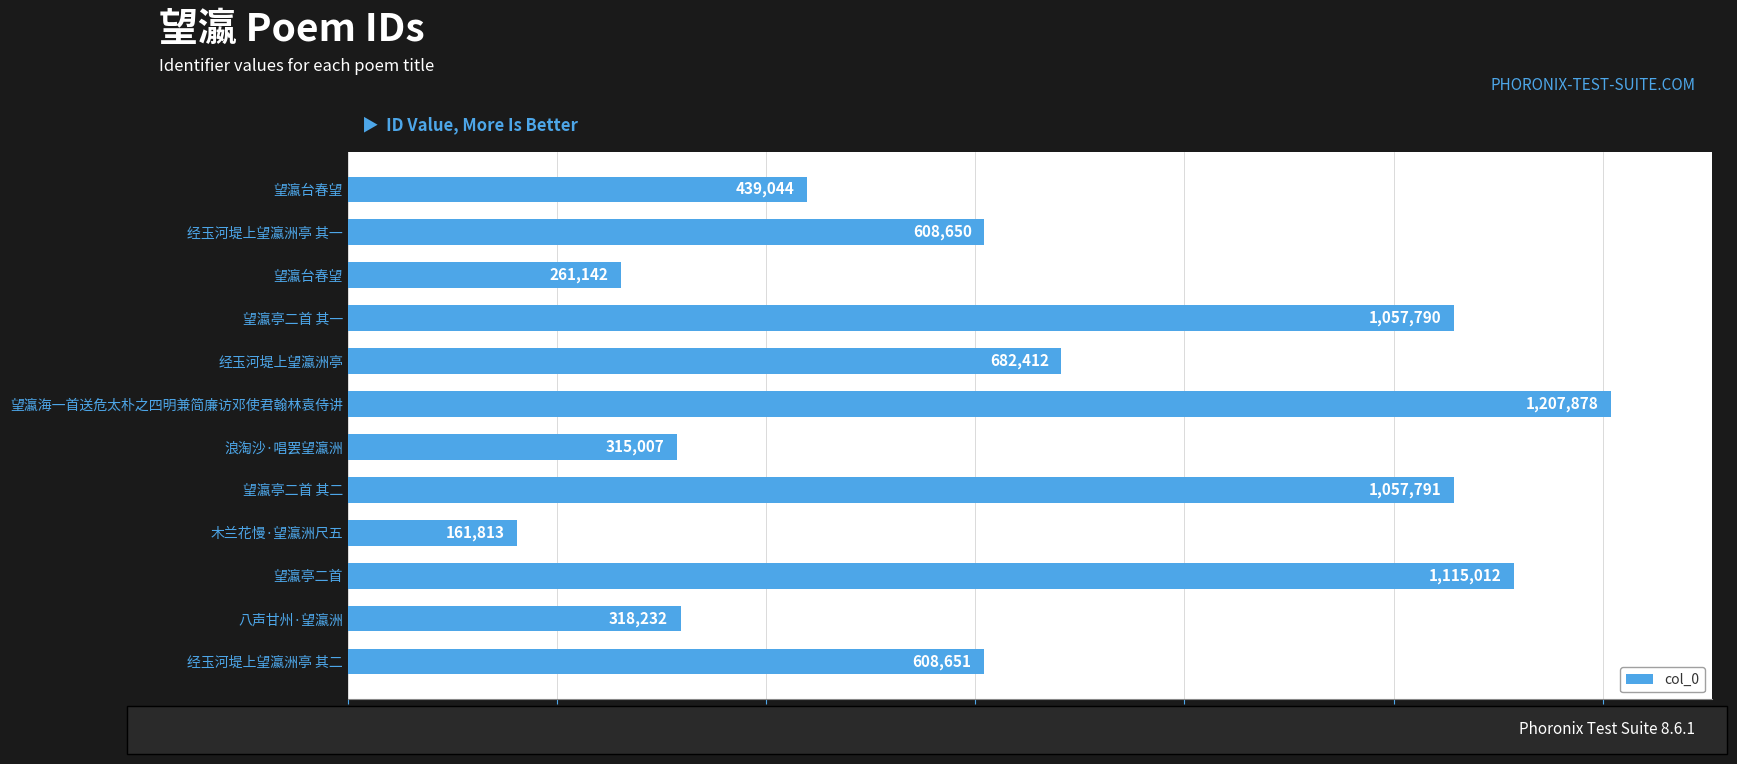

How many data points does each series have?

12